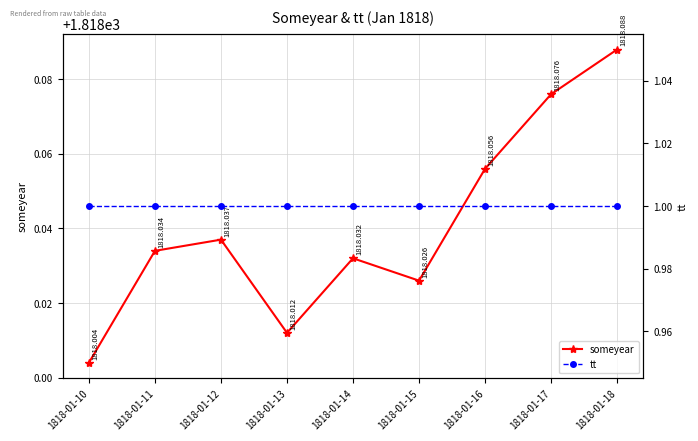

Read the someyear value at 1818-01-15.

1818.0